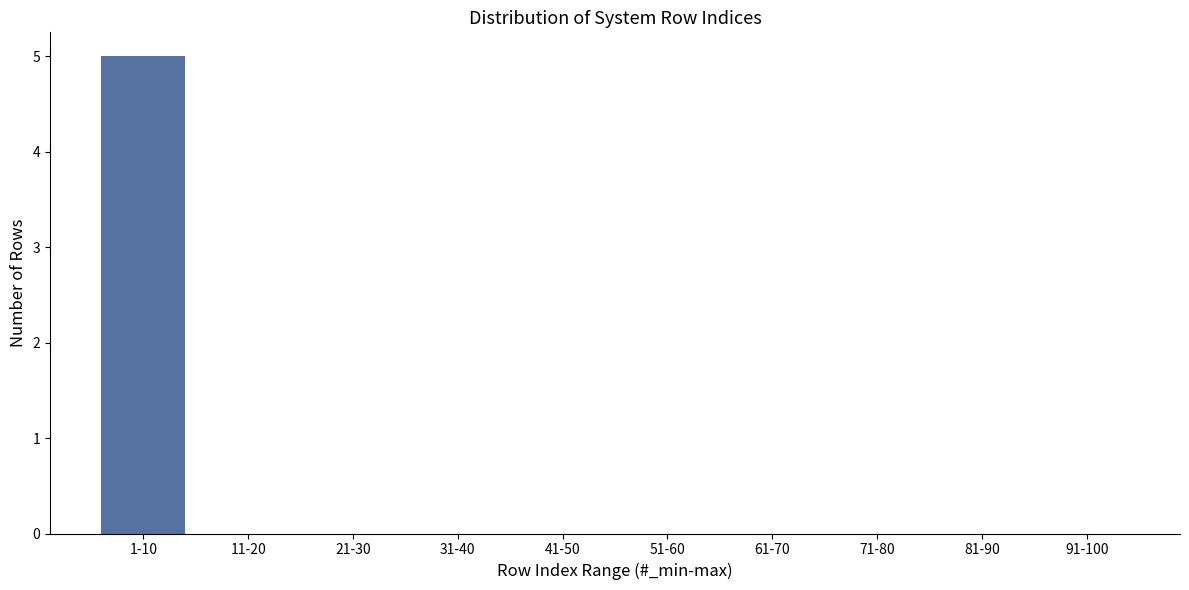

Reading right to left, list all the values displayed in this chart.

91-100=0	81-90=0	71-80=0	61-70=0	51-60=0	41-50=0	31-40=0	21-30=0	11-20=0	1-10=5